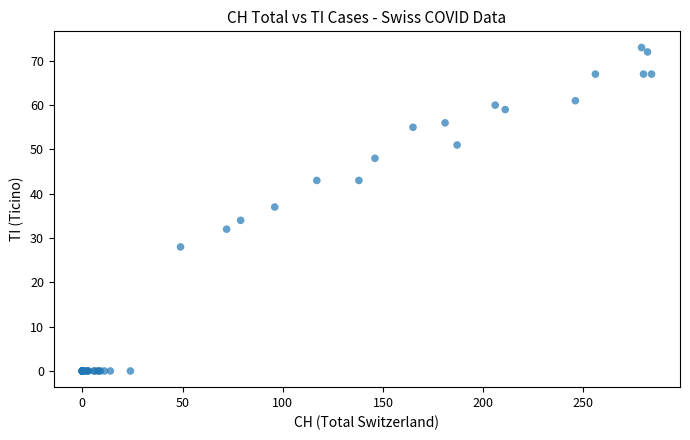

What Y value in the scatter plot is closest to 36?

37